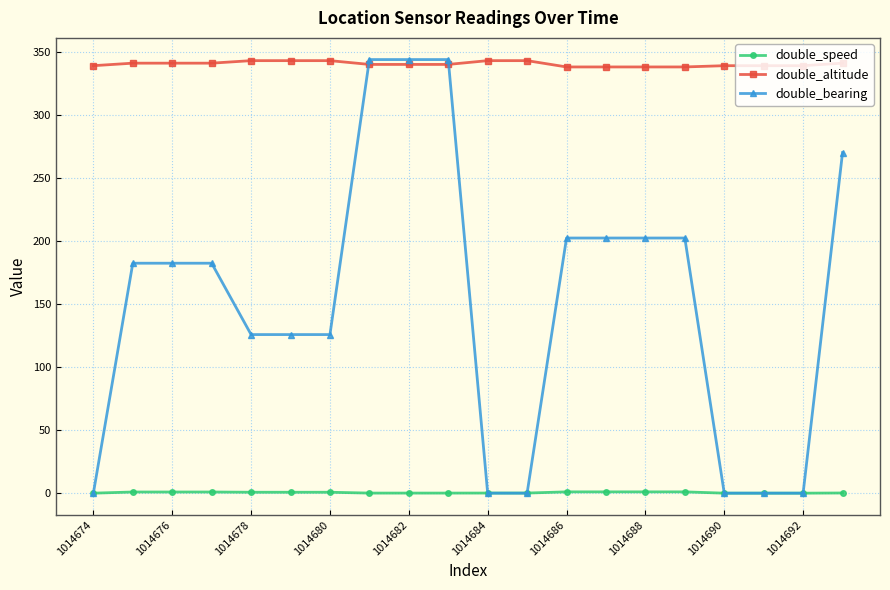

What is the difference between the maximum and second lowest values in the double_bearing series?

343.9